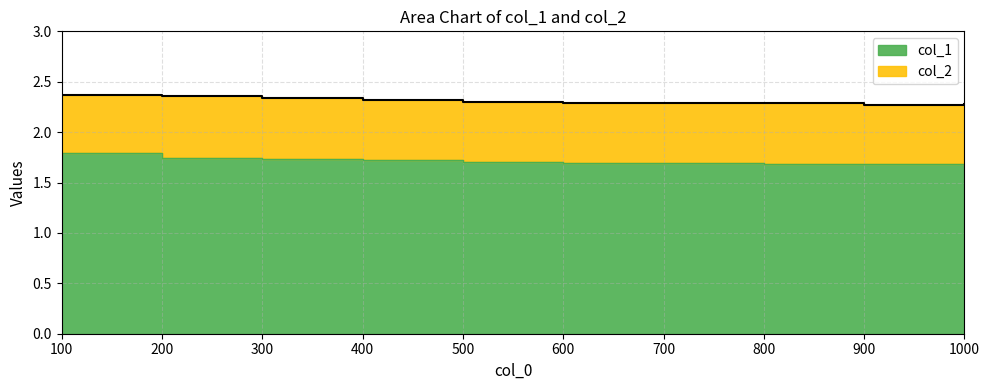

What is the spread (max minus min) of values at 900?

0.6